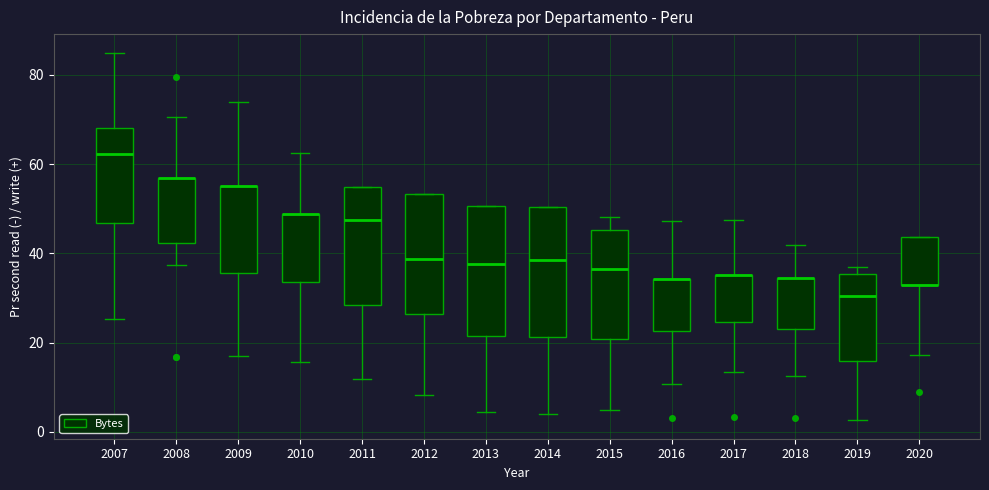

Reading left to right, transcribe this box plot: for each box, give where its median line is, the range the box spans, and where its two whiskers end, as read against the y-axis. The values are not printed on the chart, so give them approximately, as read against the axis.

2007: median 62, box 46 to 68, whiskers 26 to 86
2008: median 56 (drawn on the box's upper edge), box 42 to 56, whiskers 38 to 70
2009: median 56 (drawn on the box's upper edge), box 36 to 56, whiskers 16 to 74
2010: median 48 (drawn on the box's upper edge), box 34 to 48, whiskers 16 to 62
2011: median 48, box 28 to 54, whiskers 12 to 54
2012: median 38, box 26 to 54, whiskers 8 to 54
2013: median 38, box 22 to 50, whiskers 4 to 50
2014: median 38, box 22 to 50, whiskers 4 to 50
2015: median 36, box 20 to 46, whiskers 4 to 48
2016: median 34 (drawn on the box's upper edge), box 22 to 34, whiskers 10 to 48
2017: median 36 (drawn on the box's upper edge), box 24 to 36, whiskers 14 to 48
2018: median 34 (drawn on the box's upper edge), box 24 to 34, whiskers 12 to 42
2019: median 30, box 16 to 36, whiskers 2 to 36 (just above the box's upper edge)
2020: median 32 (drawn on the box's lower edge), box 32 to 44, whiskers 18 to 44